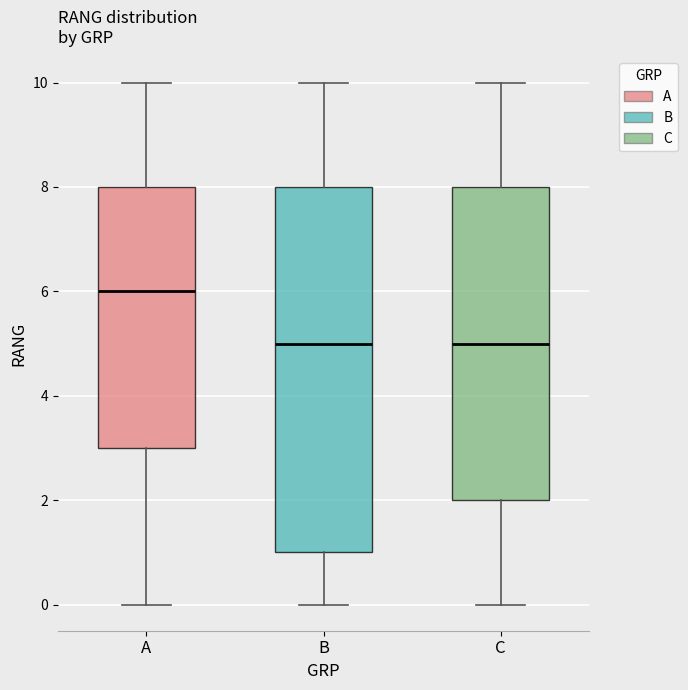

Reading left to right, read every box against the y-axis: the position of its median line, the range the box covers, and the ends of its whiskers. The values are not printed on the chart, so give them approximately, as read against the axis.

A: median 6, box 3 to 8, whiskers 0 to 10
B: median 5, box 1 to 8, whiskers 0 to 10
C: median 5, box 2 to 8, whiskers 0 to 10